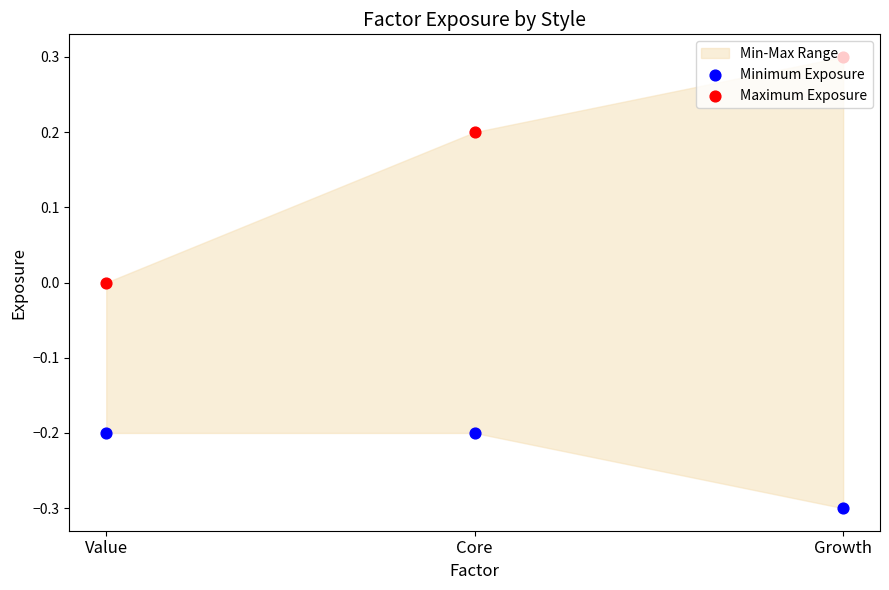

Which series has the largest total across all categories?

Maximum Exposure